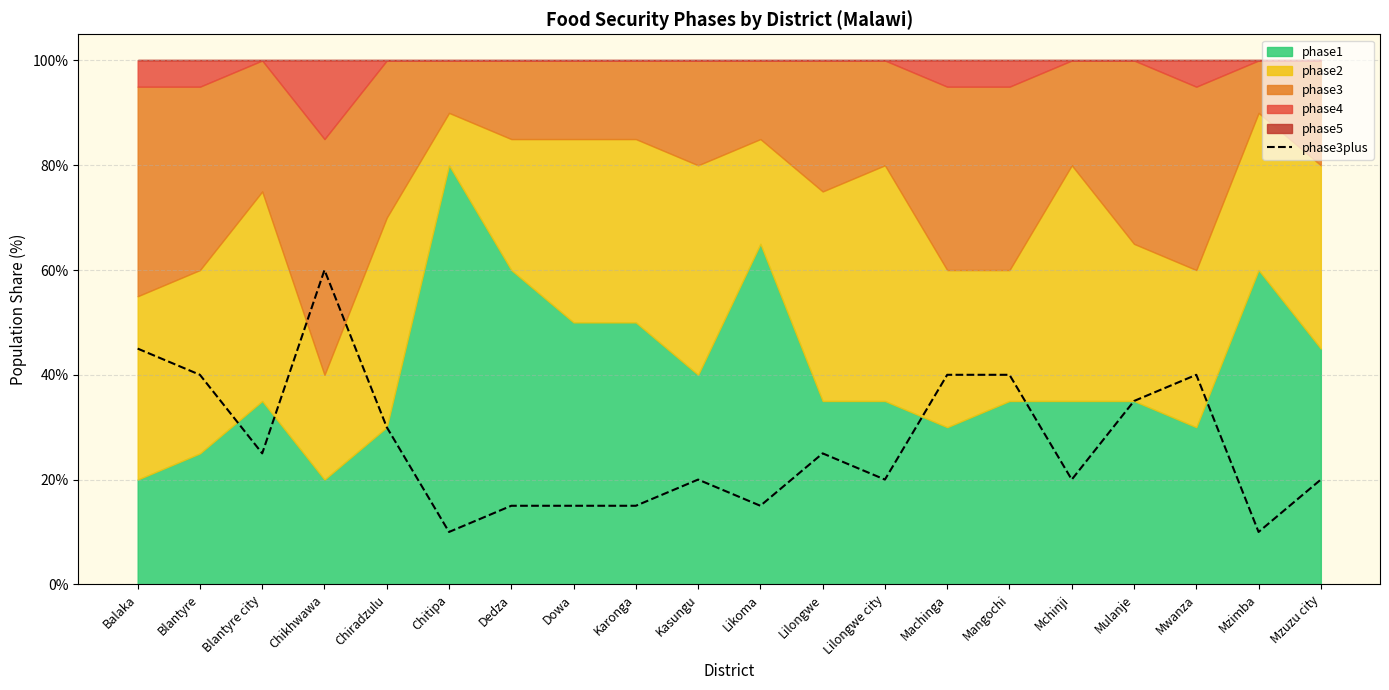

What is the minimum value for phase3plus?

10